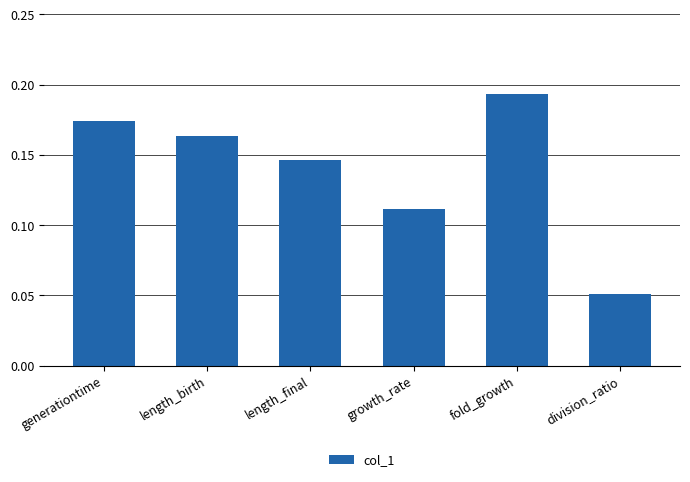

The chart shows a value of 0.0 at fold_growth. True or false?

False